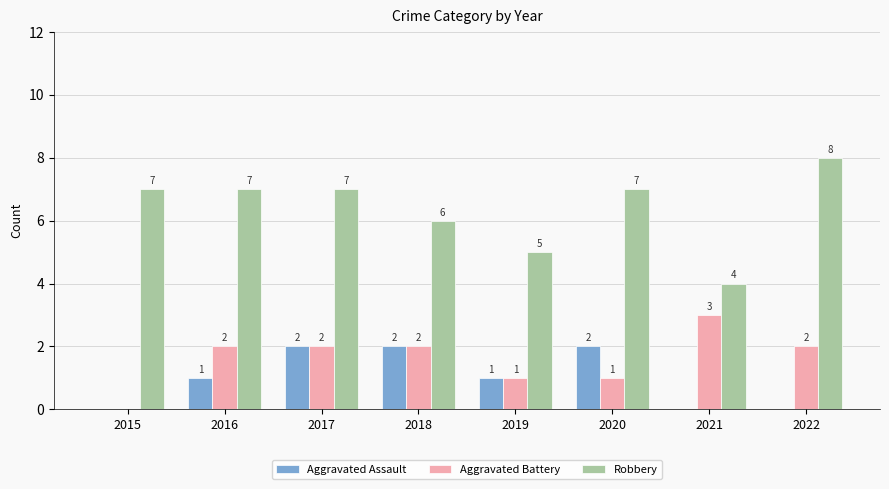

Which category has the highest value across all series?

2022